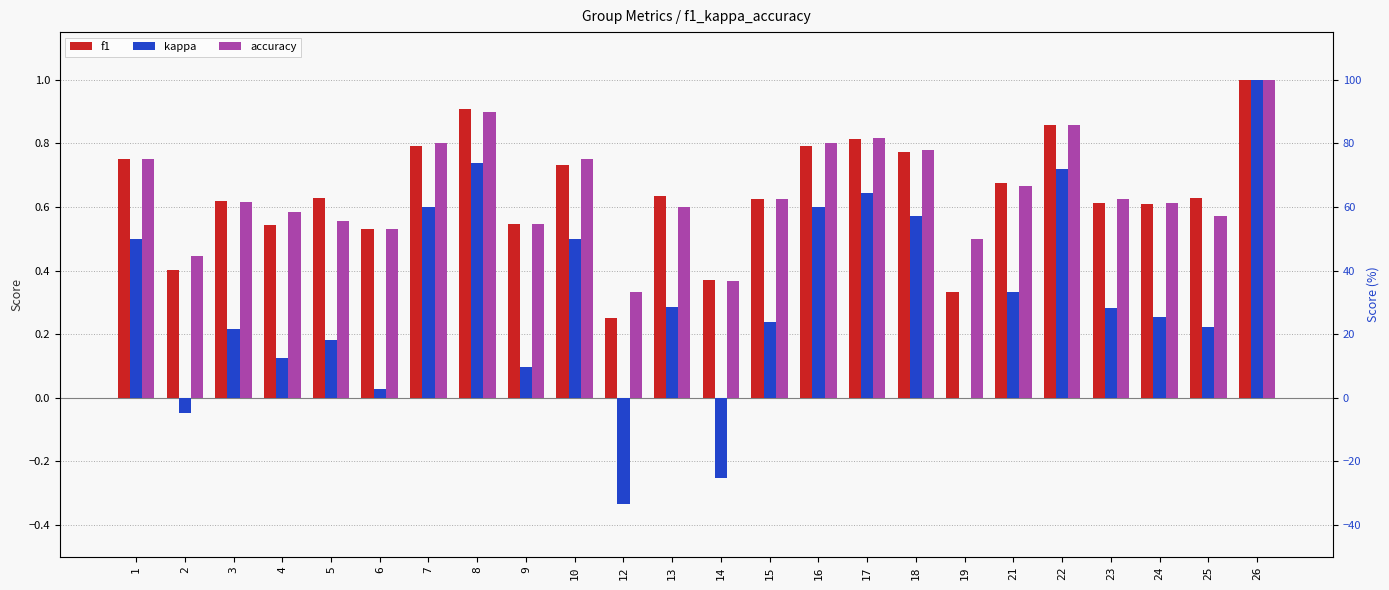

Rank the series by their maximum value, from highest to lowest.

f1, kappa, accuracy